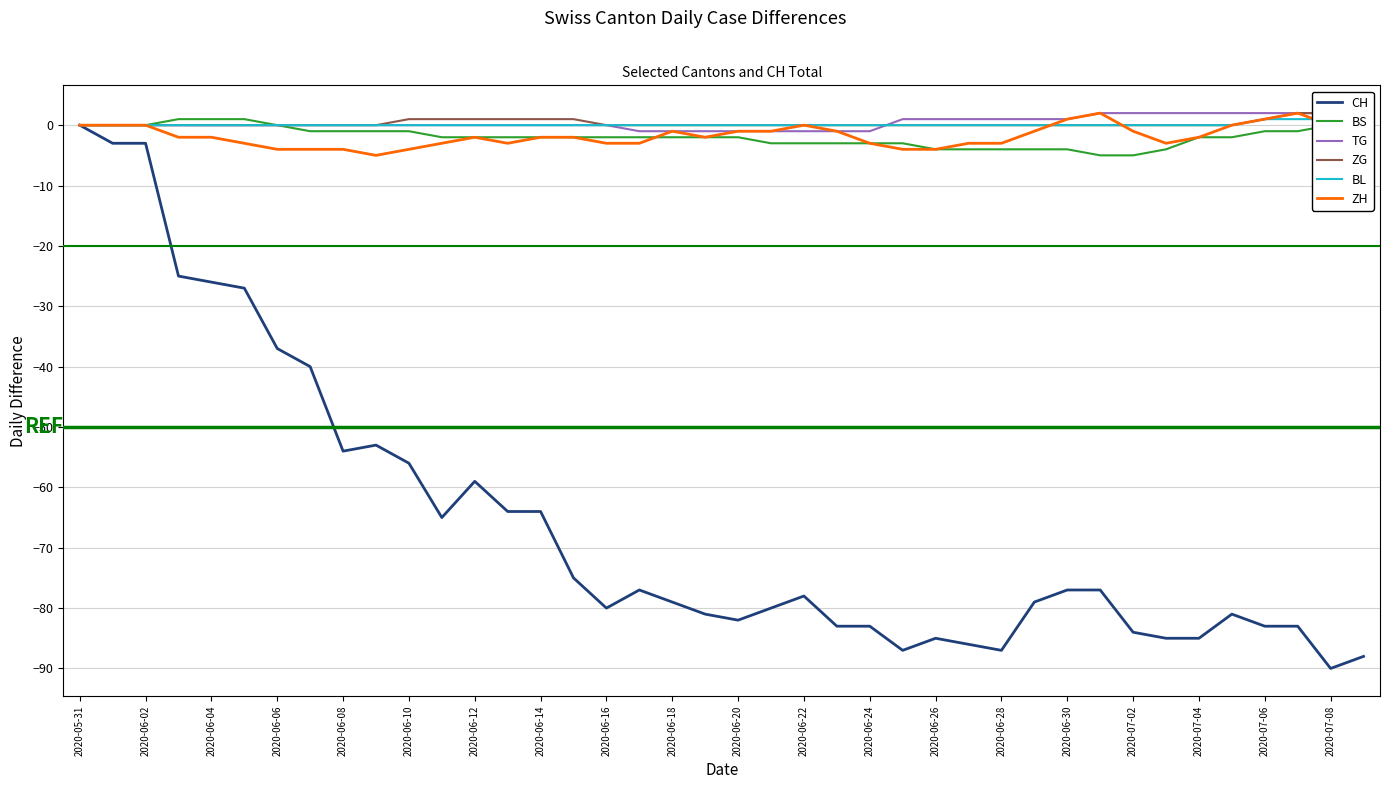

What position from the left is 23?

24